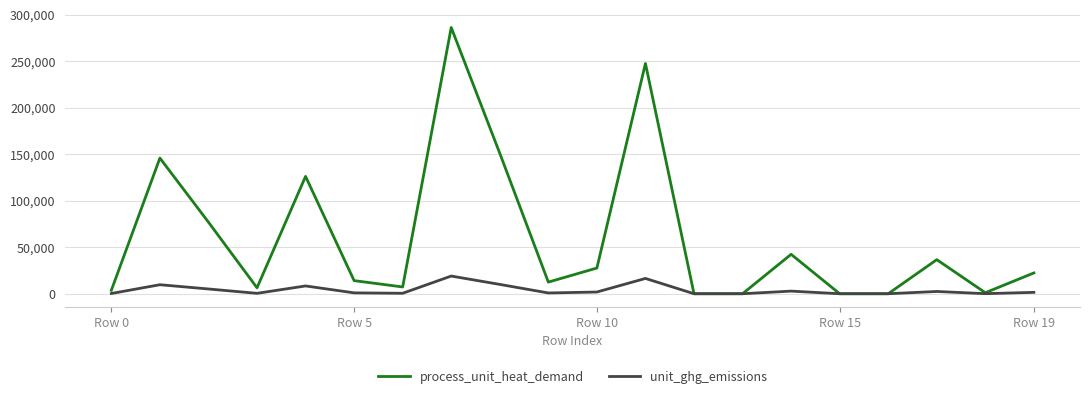

Which series has the largest range (max minus min)?

process_unit_heat_demand